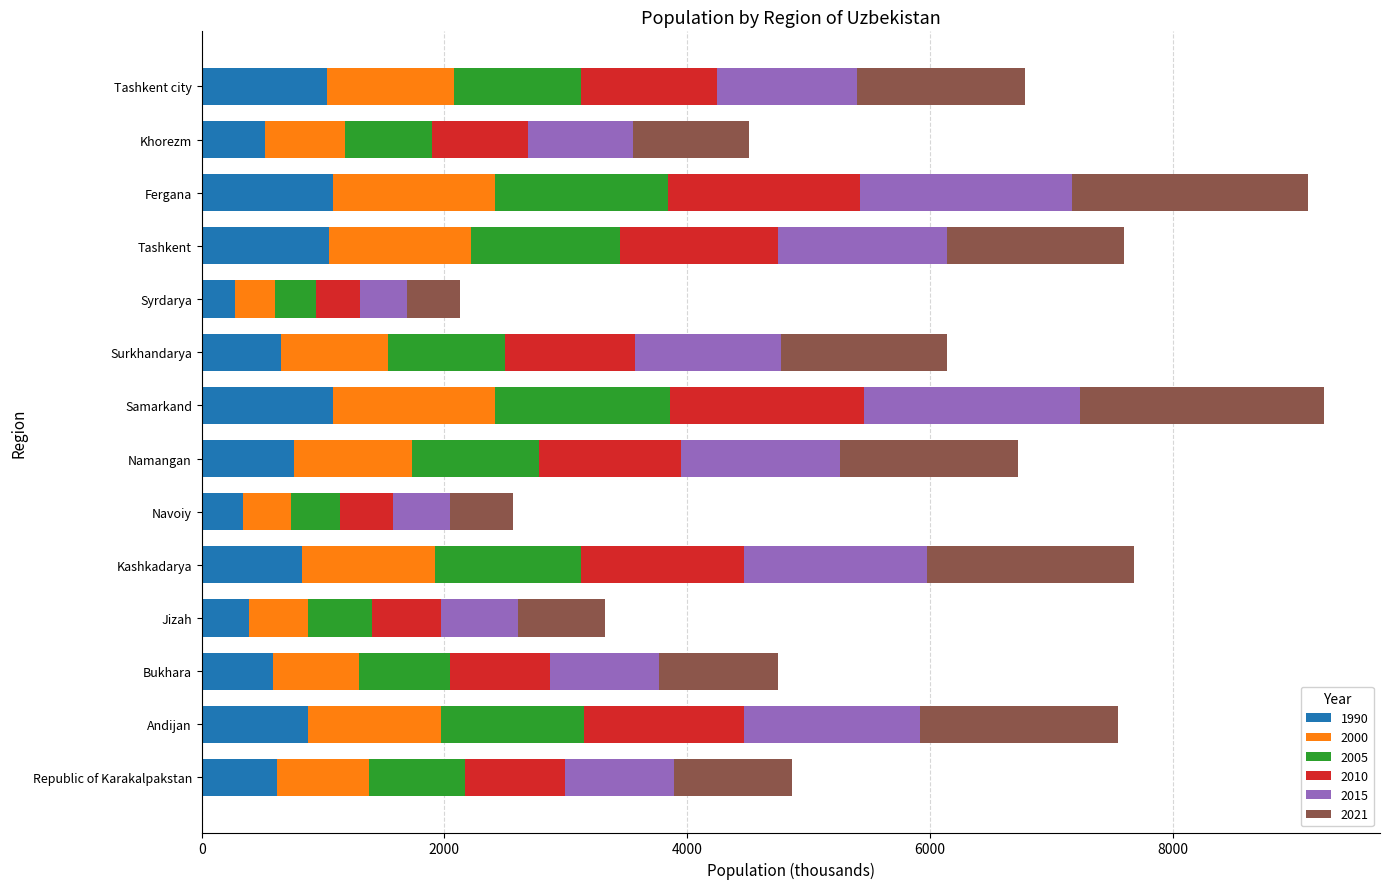

What is the maximum value for 1990?

1080.2